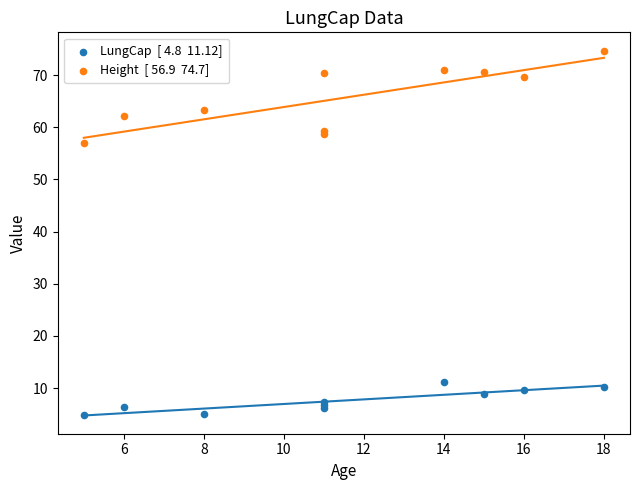

Across all series, what Y value is closest to 39?

56.9